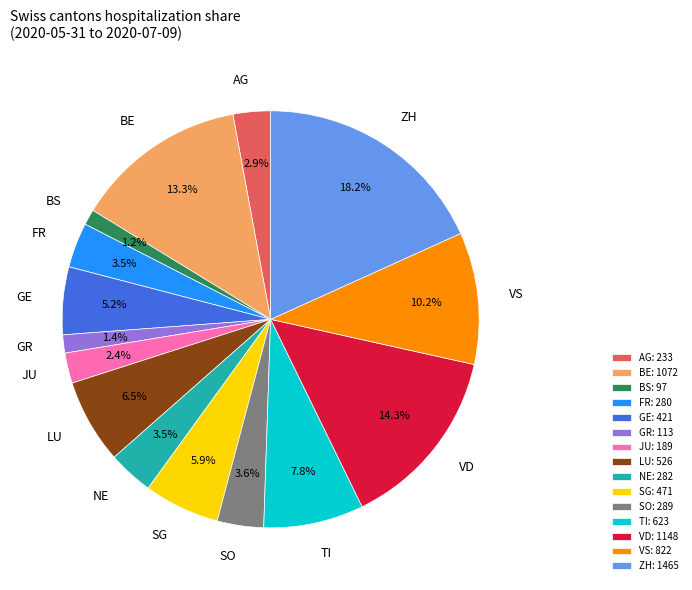

What portion of the pie excludes BS?

98.8%